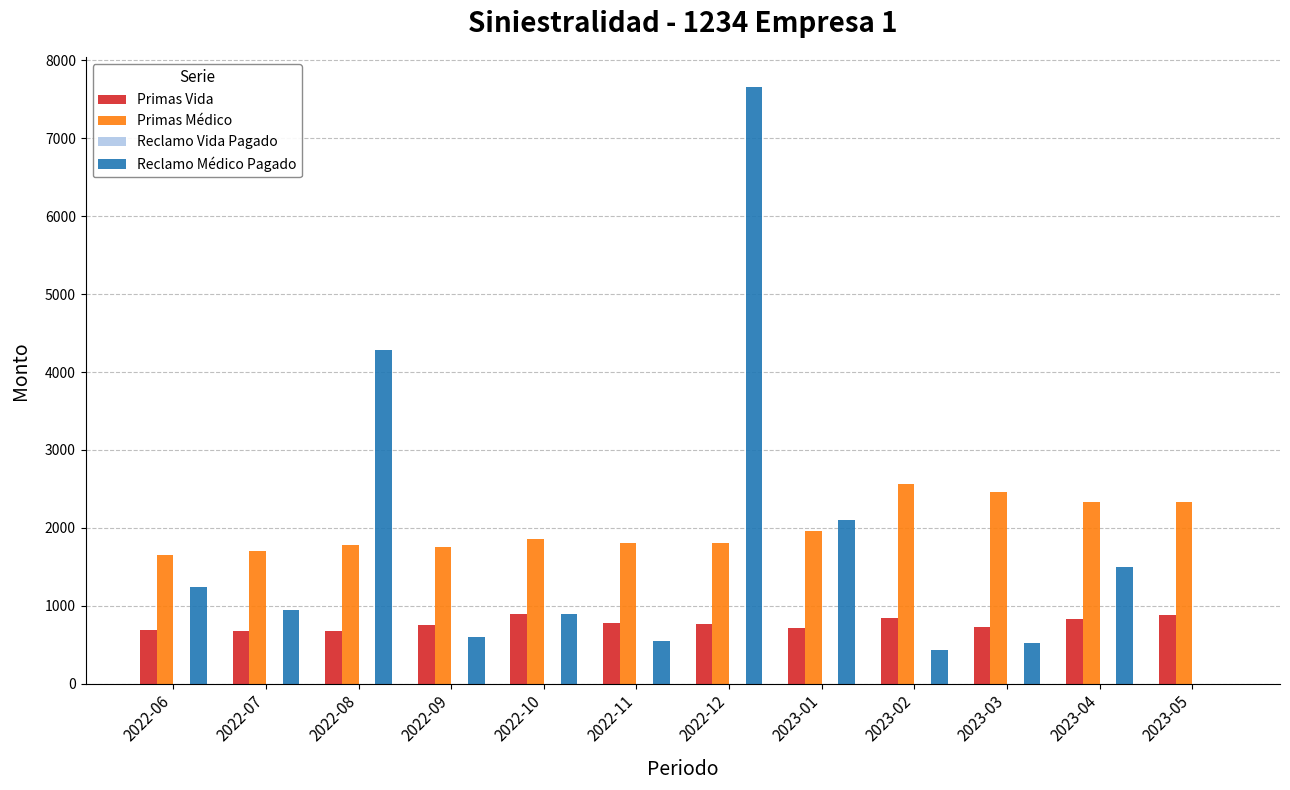

Are the bars horizontal?

No